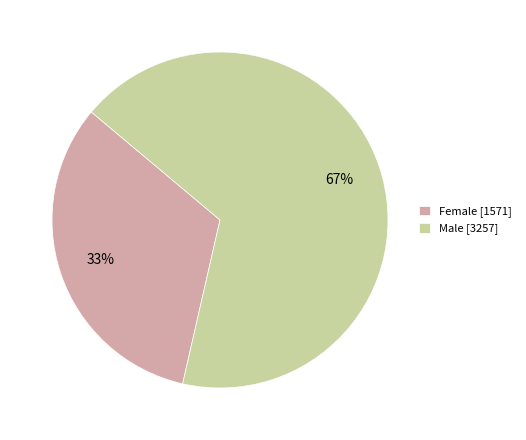

To the nearest percent, what portion does Male represent?

67%